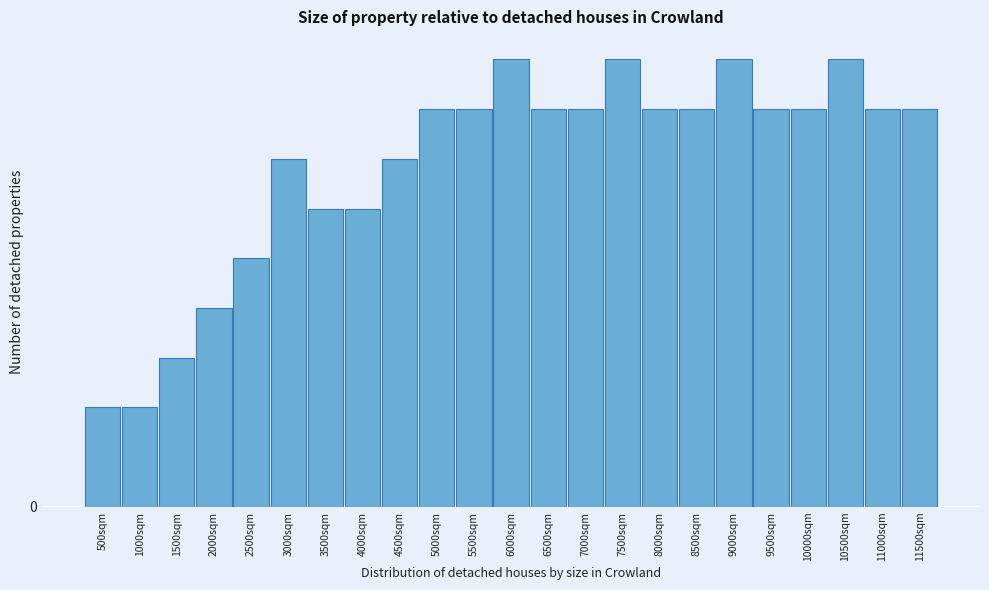

Does the chart contain any negative values?

No